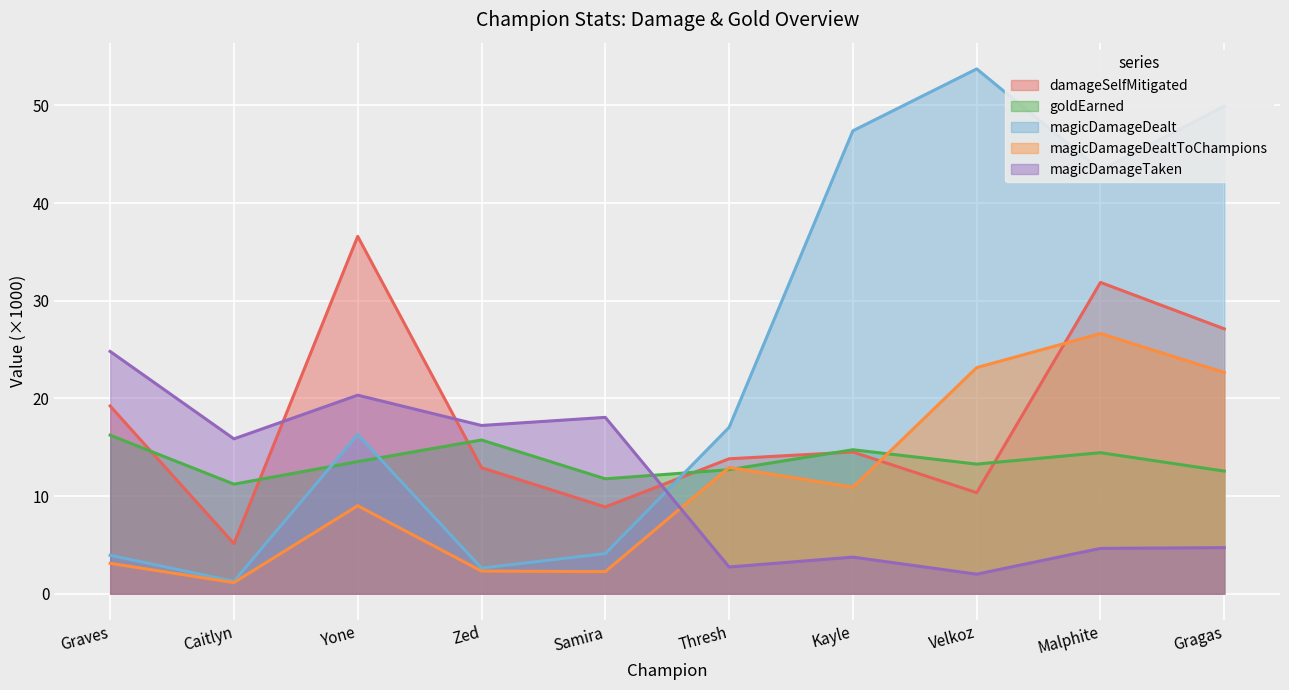

How many lines are shown in the chart?

5